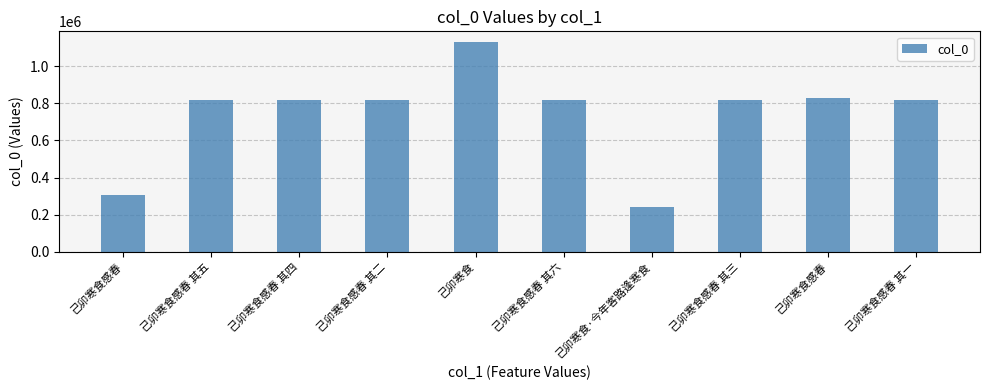

How many data points are less than 819717?

5